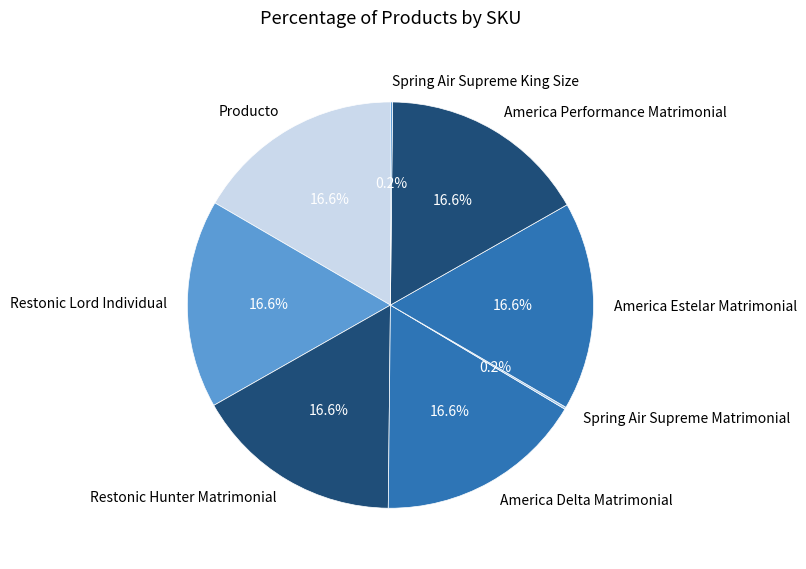

What is the ratio of the value at Restonic Lord Individual to the value at America Estelar Matrimonial?

1.0